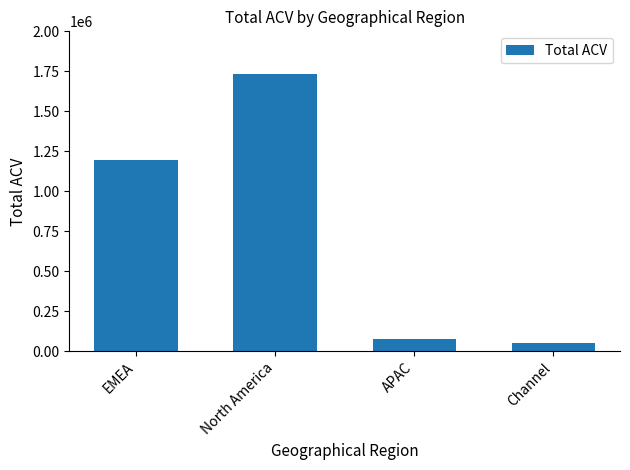

What is the difference between the values at APAC and Channel?

27109